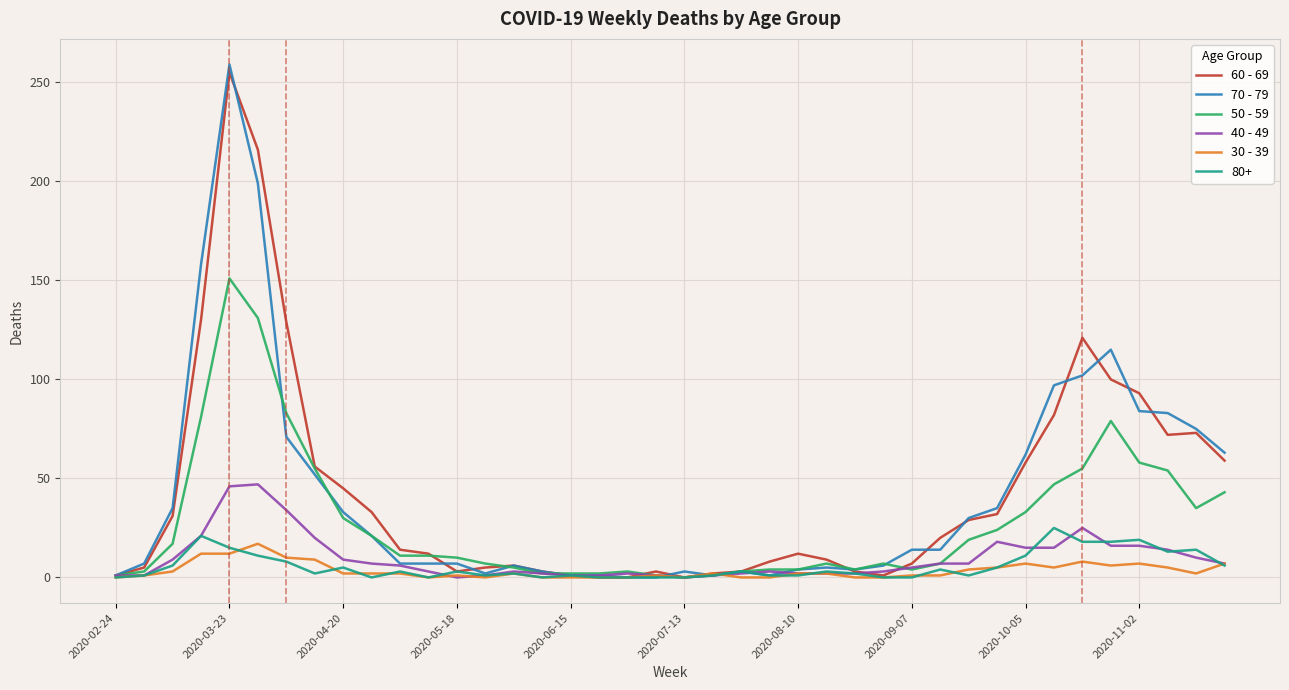

What is the greatest value displayed?

259